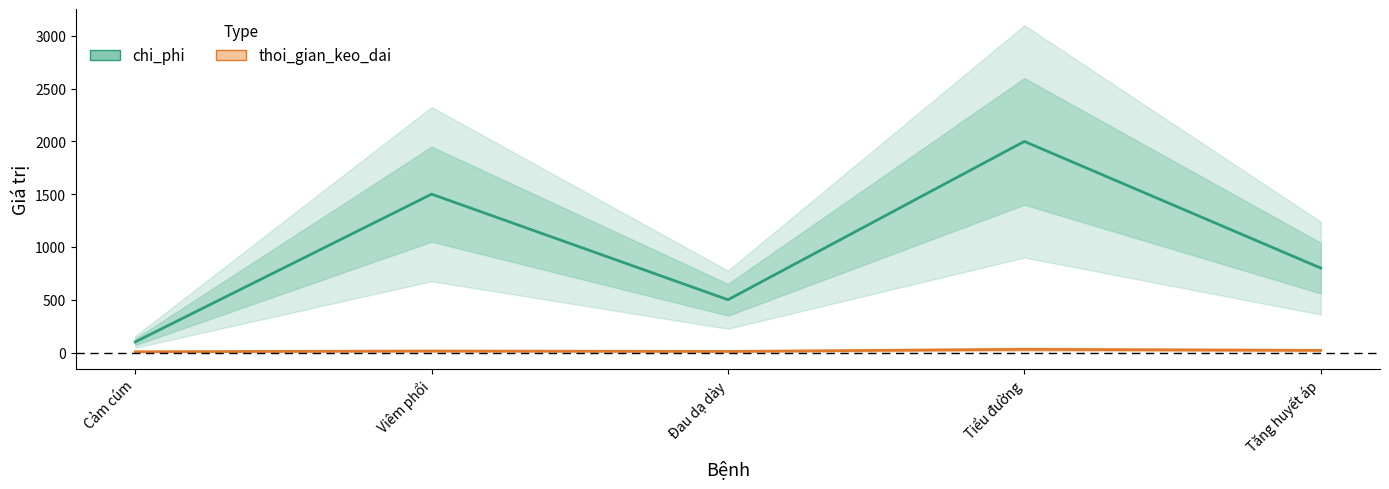

At which category does chi_phi reach its first local peak?

Viêm phổi